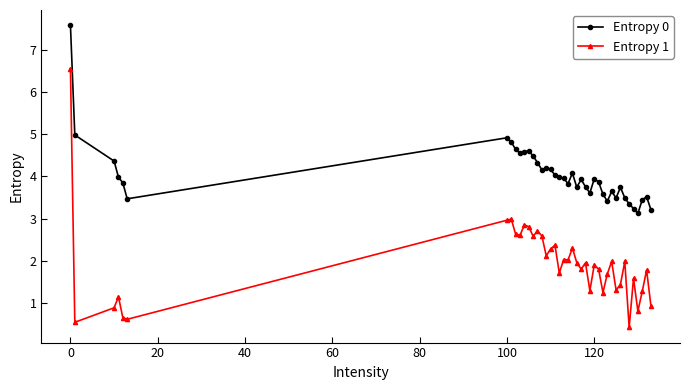

Which series has the widest spread of values?

Entropy 1